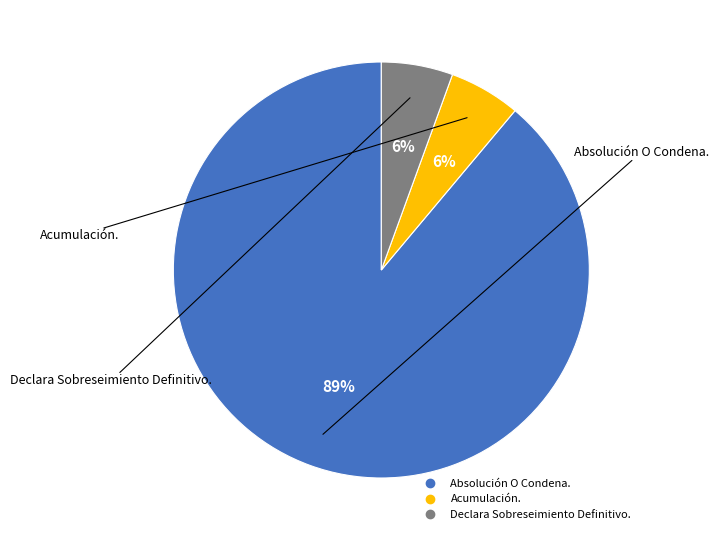

Is there any slice that represents more than half of the pie?

Yes